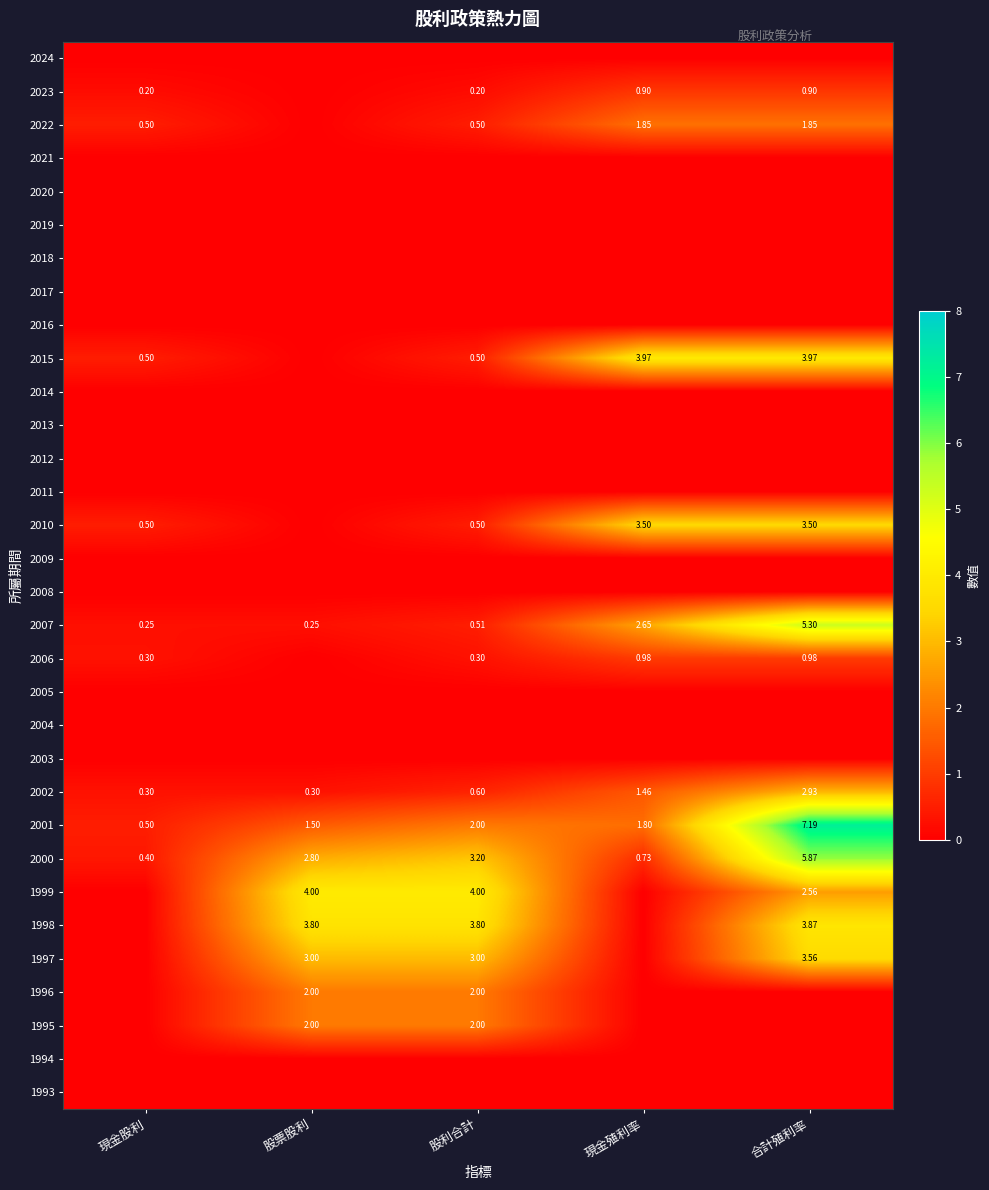

Is the value of 2007 at 股票股利 greater than the value of 2001 at 合計殖利率?

No